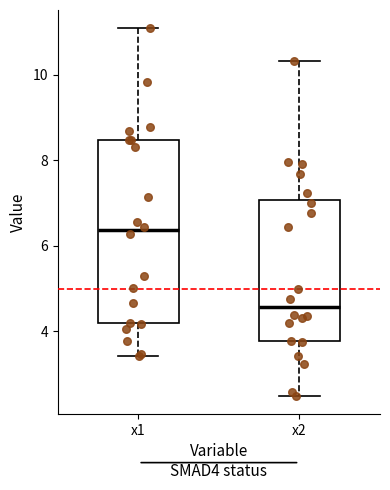

Which box has the lowest median line?

x2